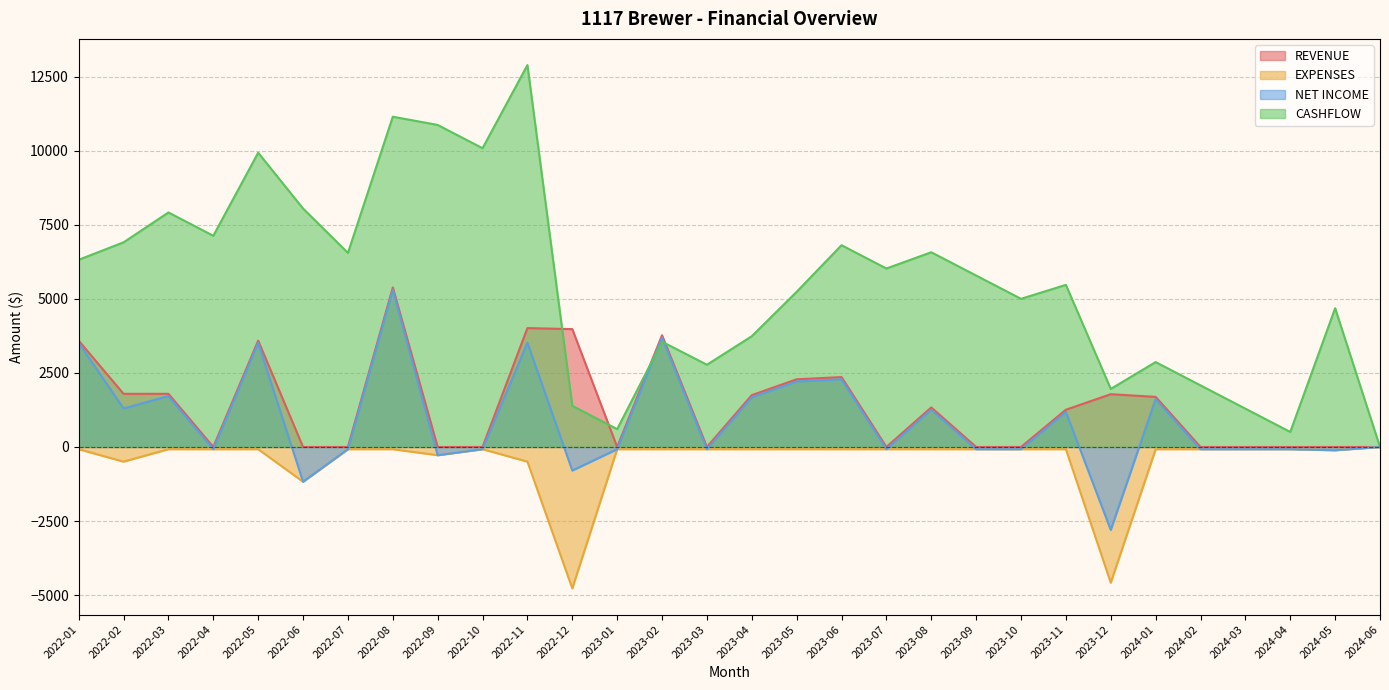

Rank the series at 2024-02 from lowest to highest value.

EXPENSES, NET INCOME, REVENUE, CASHFLOW